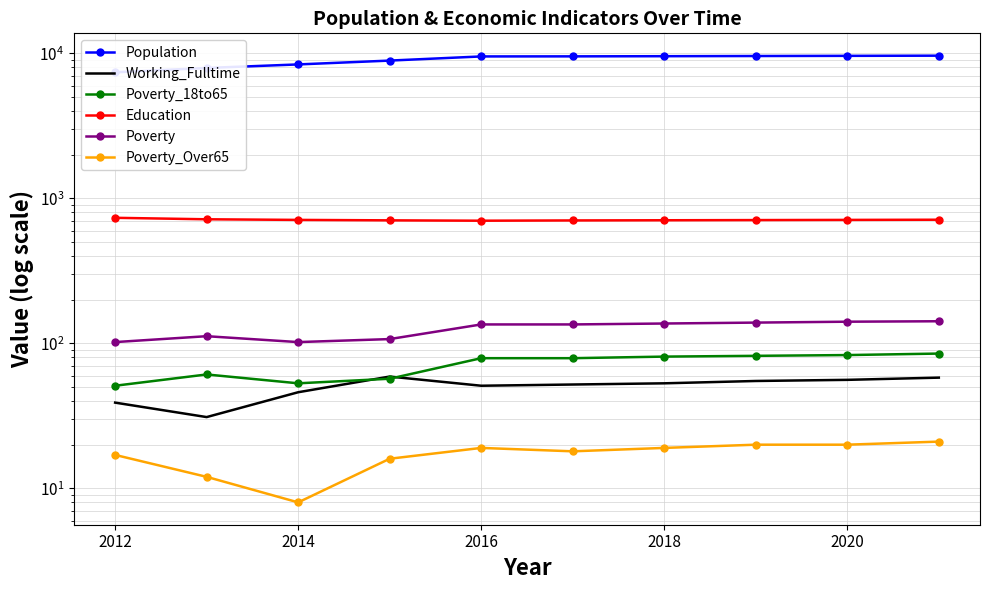

Reading left to right, what are all the values shown in this chart?

Population: 7398	7927	8385	8912	9519	9531	9556	9583	9609	9636
Working_Fulltime: 39	31	46	59	51	52	53	55	56	58
Poverty_18to65: 51	61	53	57	79	79	81	82	83	85
Education: 734	717	710	705	701	704	706	708	710	712
Poverty: 102	112	102	107	135	135	137	139	141	142
Poverty_Over65: 17	12	8	16	19	18	19	20	20	21